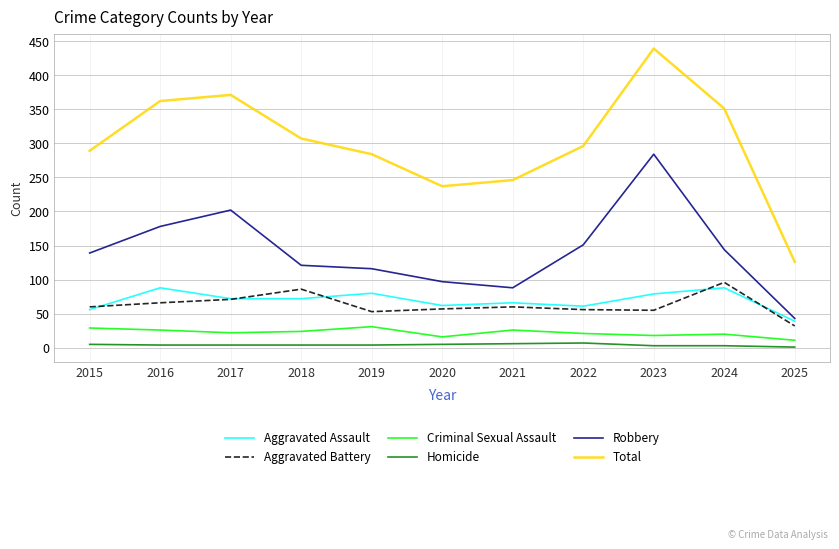

True or false: Criminal Sexual Assault has a value of 18 at 2023.

True